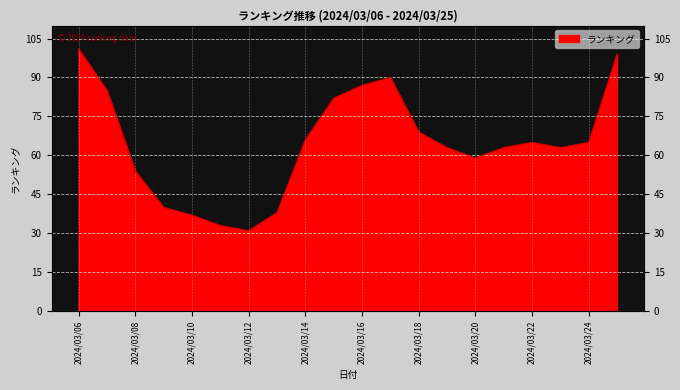

What is the value of the 13th point from the left?

69